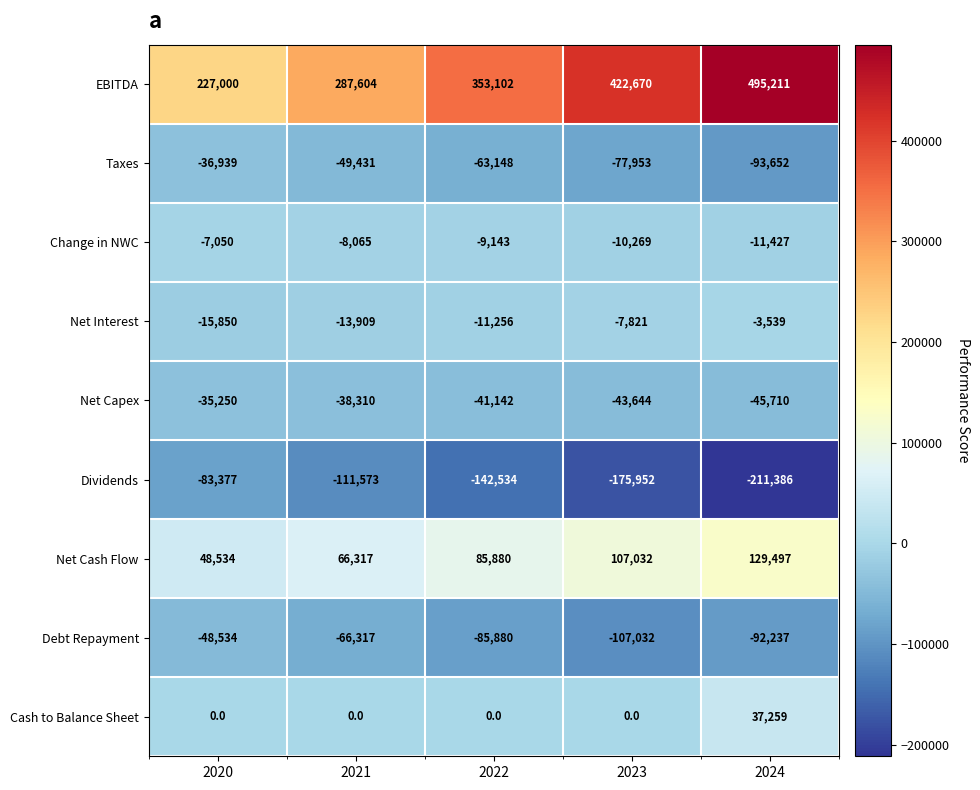

How many data points does each series have?

5